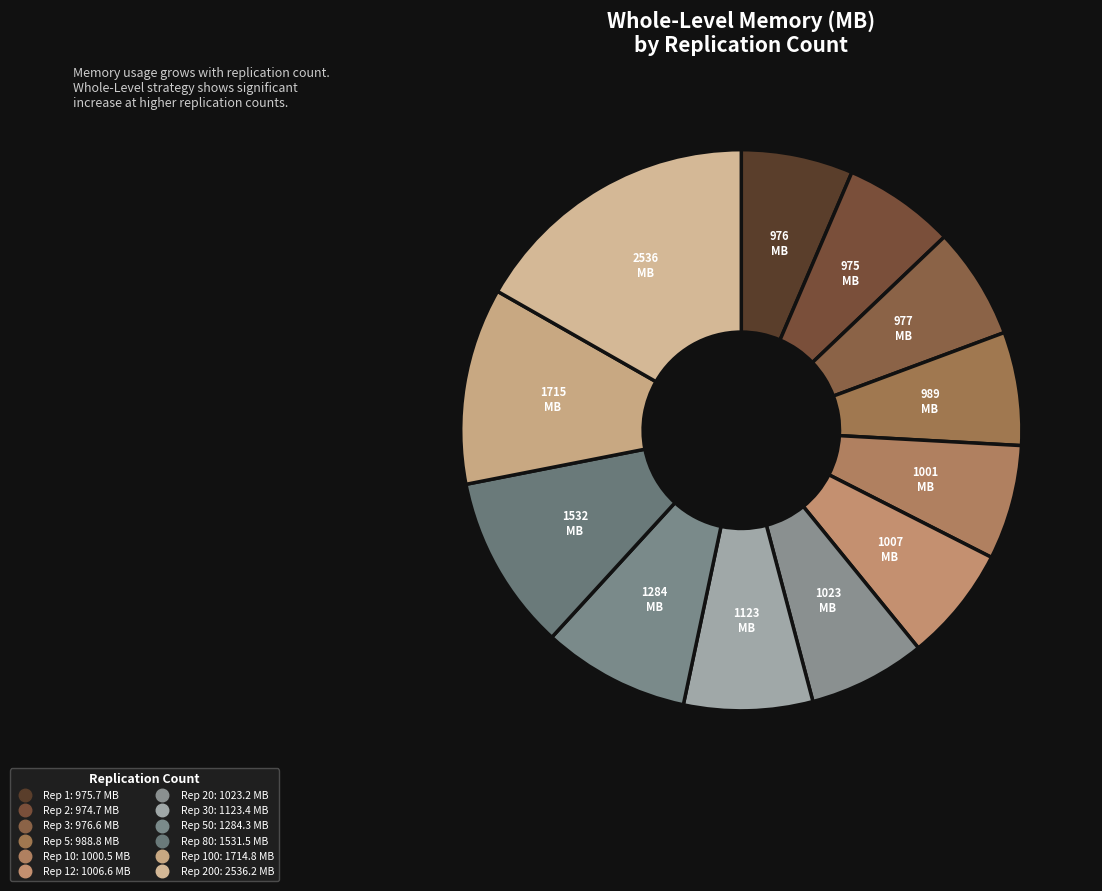

Count the number of slices in the pie.

12